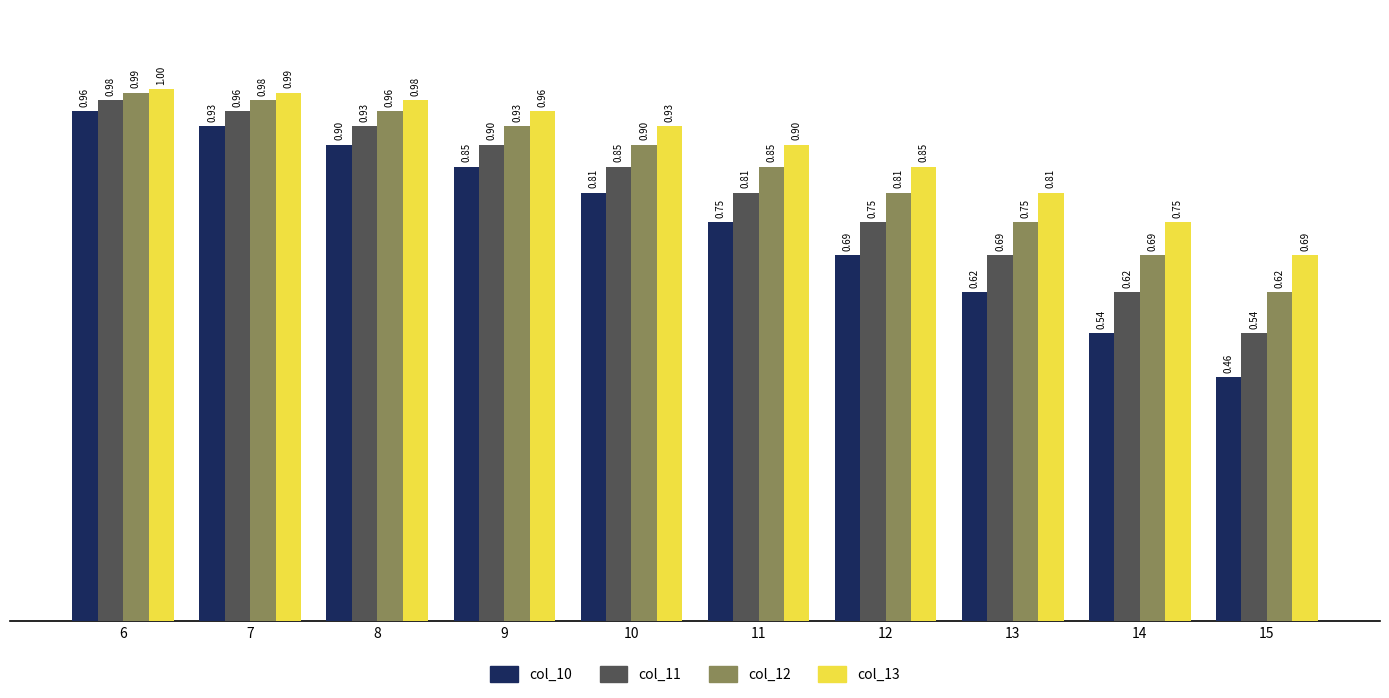

At 12, list the series in order from smallest to largest.

col_10, col_11, col_12, col_13